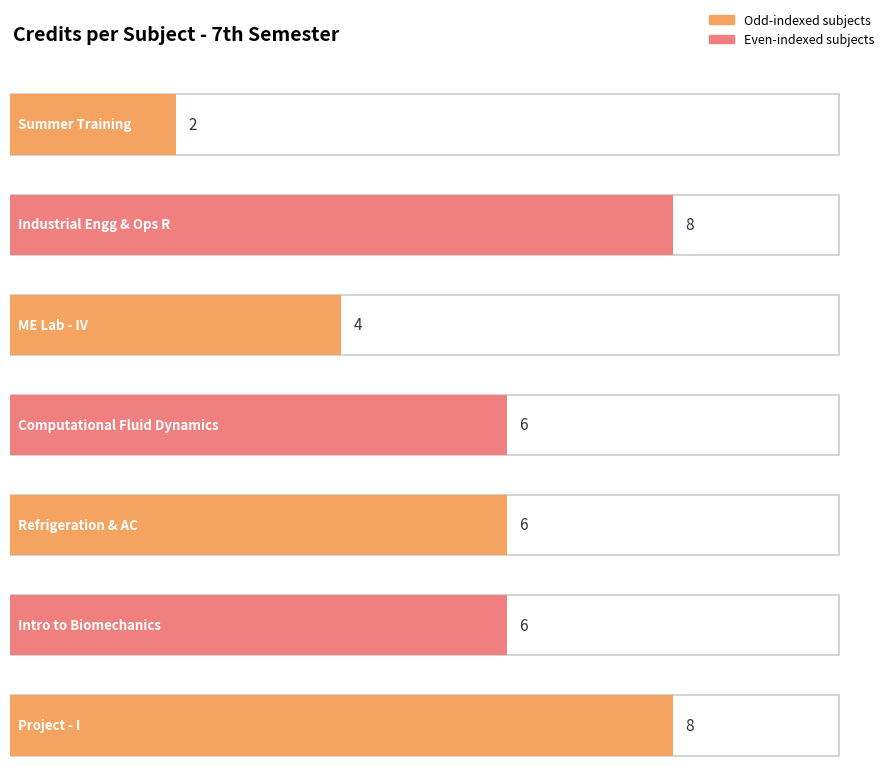

Reading left to right, extract all data points from this chart.

ME400=2	ME401=8	ME411=4	ME441=6	ME449=6	ME481=6	ME498=8